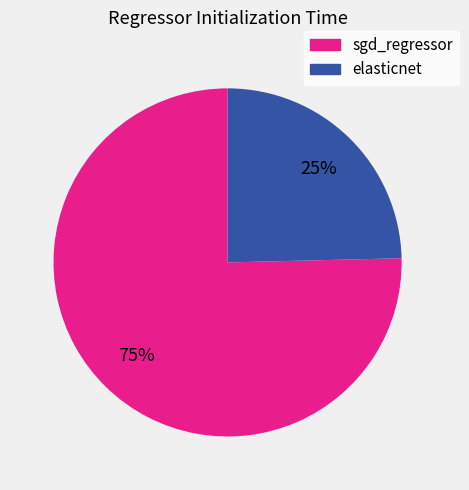

Is the sum of elasticnet and sgd_regressor greater than half?

Yes